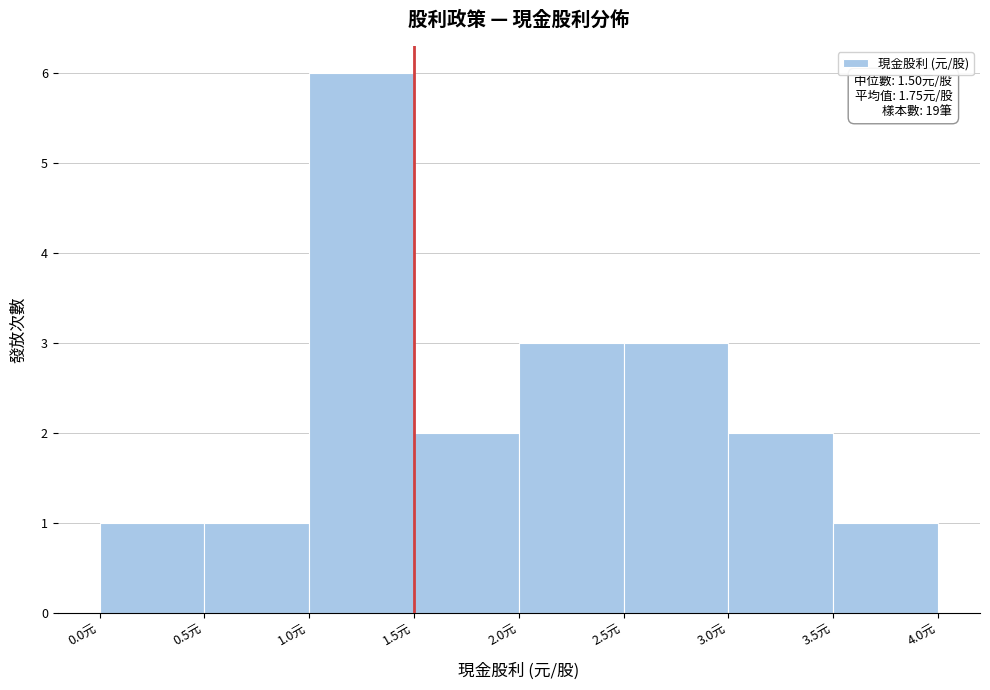

Which range on the x-axis has the tallest bar?

1.0 to 1.5